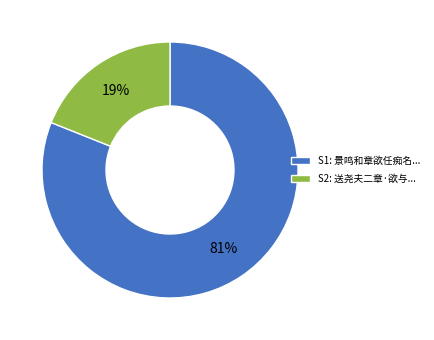

Count the number of slices in the pie.

2